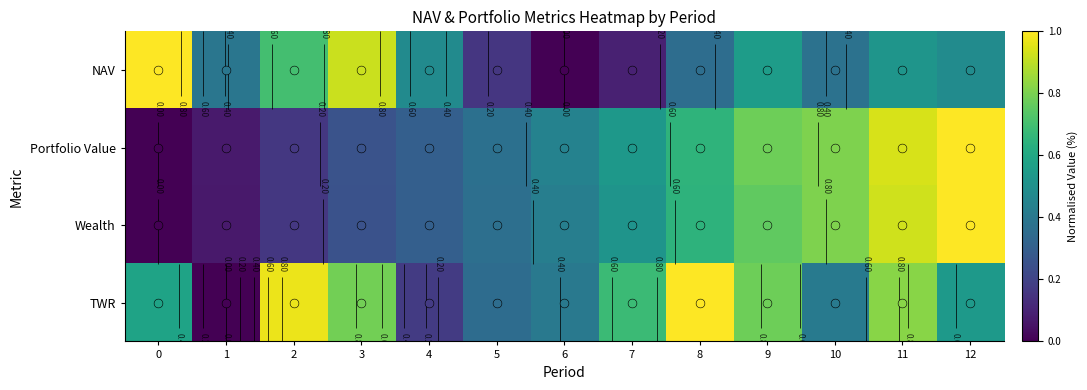

What is the spread (max minus min) of values at 0?

1.0